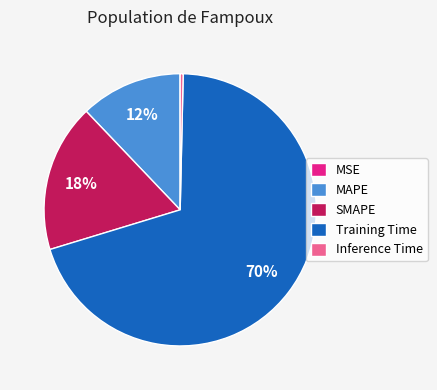

Which category has the biggest portion of the pie?

Training Time